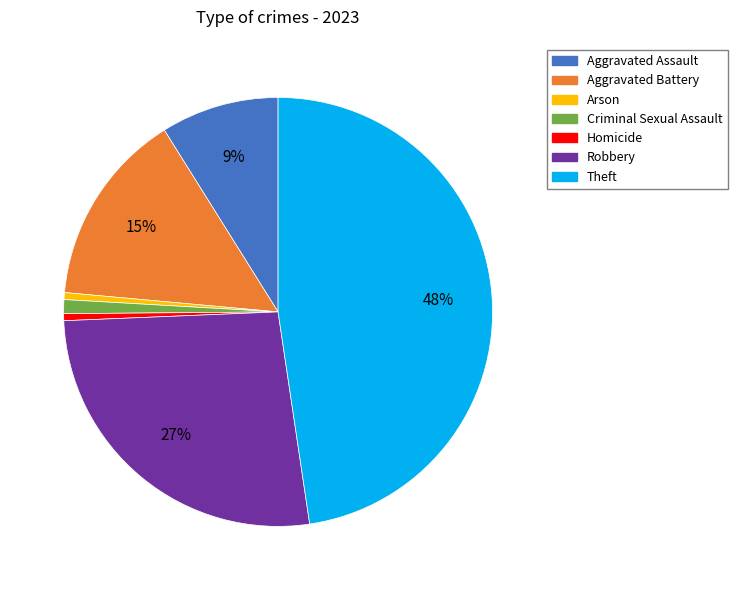

What percentage is the Criminal Sexual Assault slice, to the nearest percent?

1%